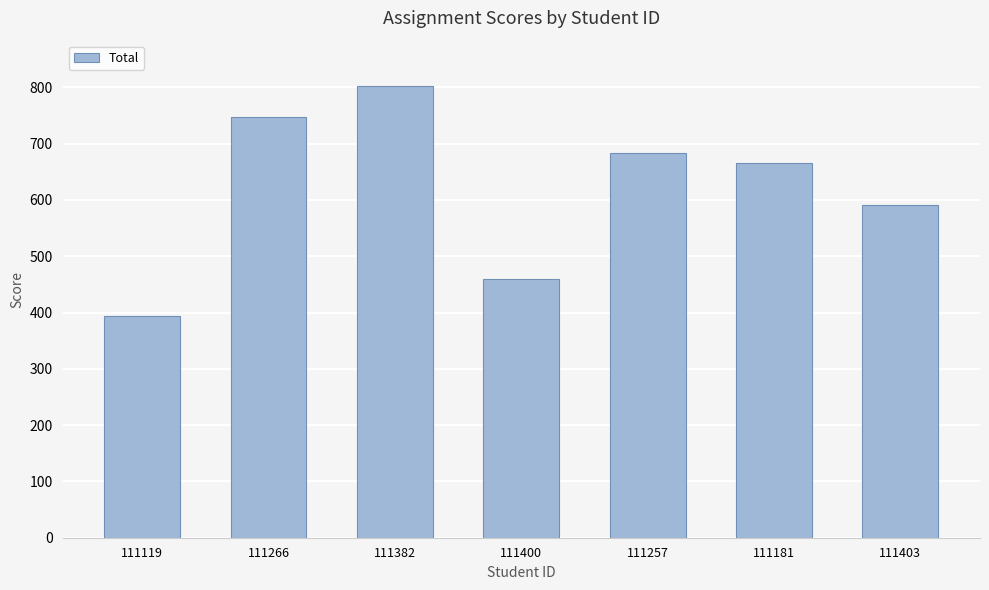

Rank the categories by value from lowest to highest.

111119, 111400, 111403, 111181, 111257, 111266, 111382